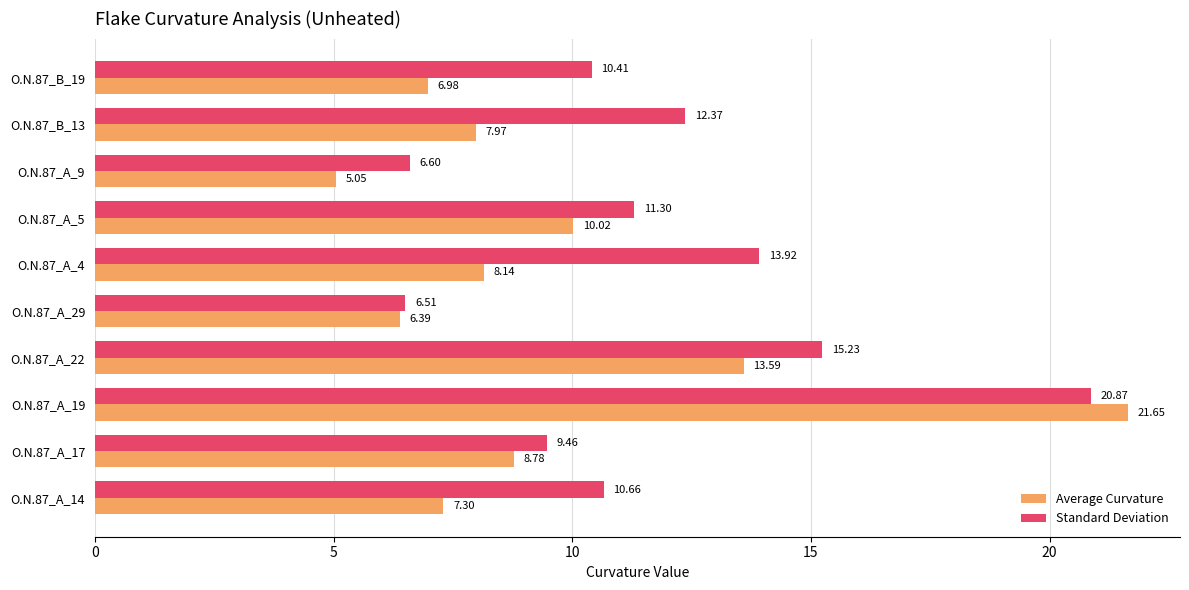

At how many categories does at least one series exceed 7?

8